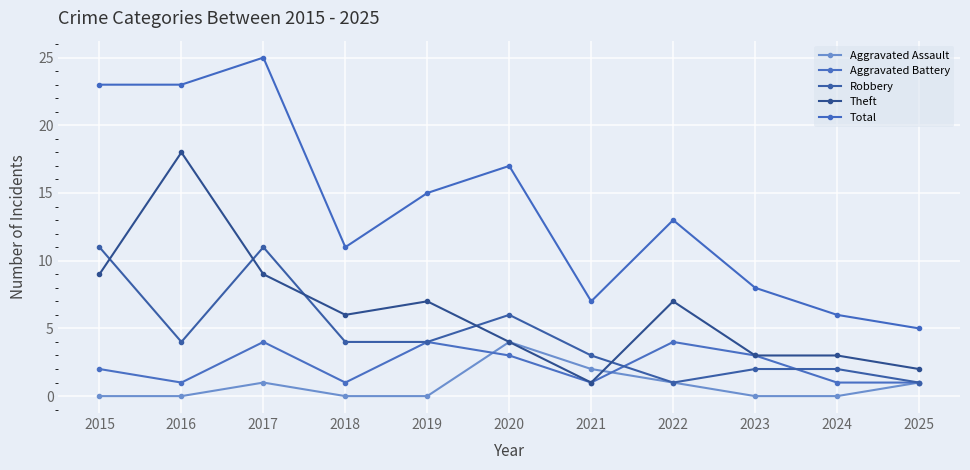

What is the sum of the Aggravated Assault values at 2017 and 2024?

1